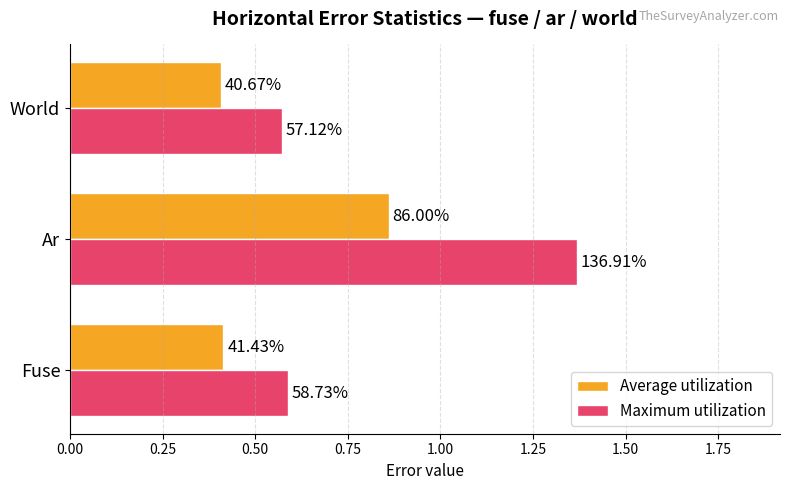

At how many categories does at least one series exceed 0?

3